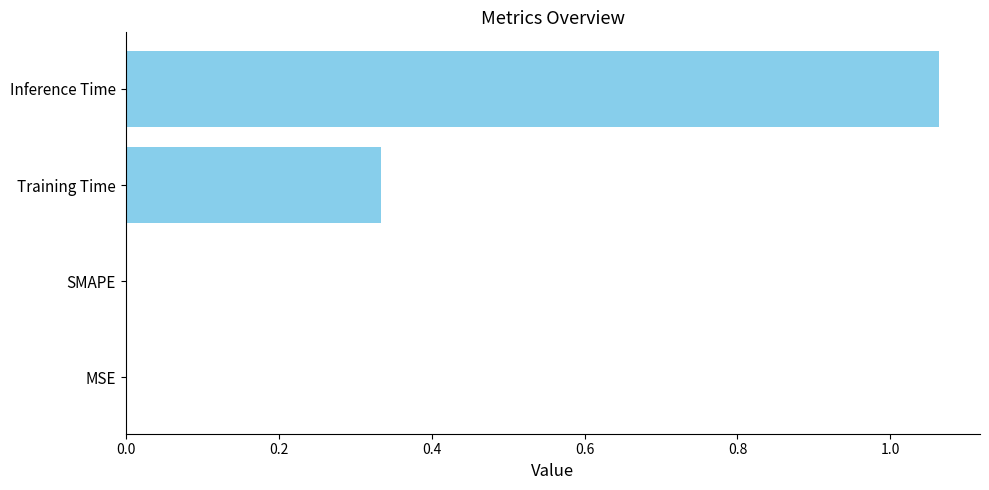

True or false: the data shows 0.4 at SMAPE.

False